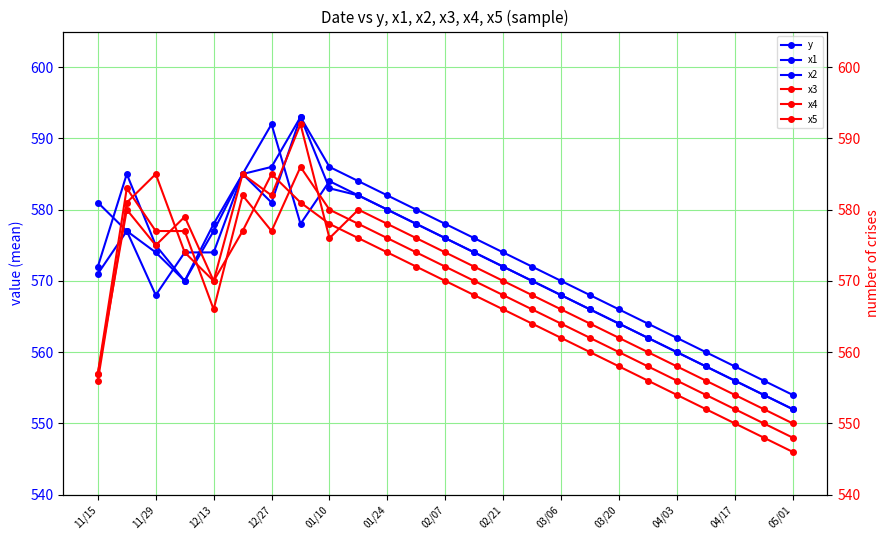

Reading left to right, what are all the values shown in this chart?

y: 581	577	574	570	577	585	592	578	584	582	580	578	576	574	572	570	568	566	564	562	560	558	556	554	552
x1: 572	585	575	570	578	585	586	593	586	584	582	580	578	576	574	572	570	568	566	564	562	560	558	556	554
x2: 571	577	568	574	574	585	581	593	583	582	580	578	576	574	572	570	568	566	564	562	560	558	556	554	552
x3: 557	580	575	579	570	585	582	592	576	580	578	576	574	572	570	568	566	564	562	560	558	556	554	552	550
x4: 557	583	577	577	566	582	577	586	580	578	576	574	572	570	568	566	564	562	560	558	556	554	552	550	548
x5: 556	581	585	574	570	577	585	581	578	576	574	572	570	568	566	564	562	560	558	556	554	552	550	548	546